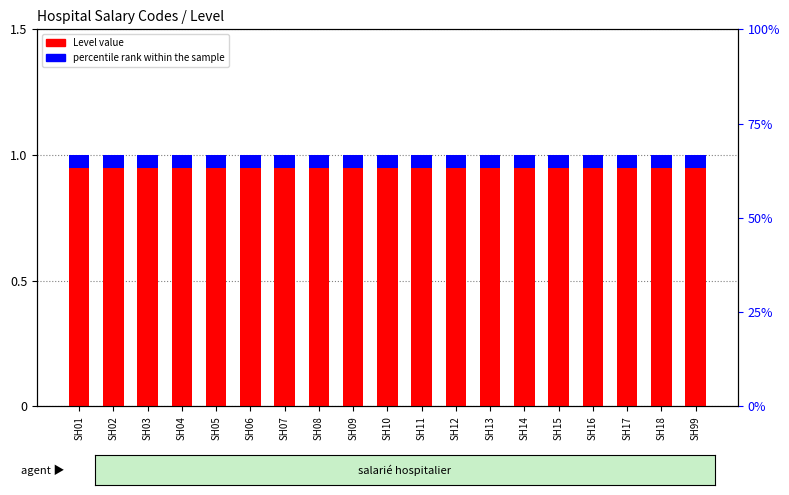

What is the value of the Level value bar at the 5th from the left?

1.0